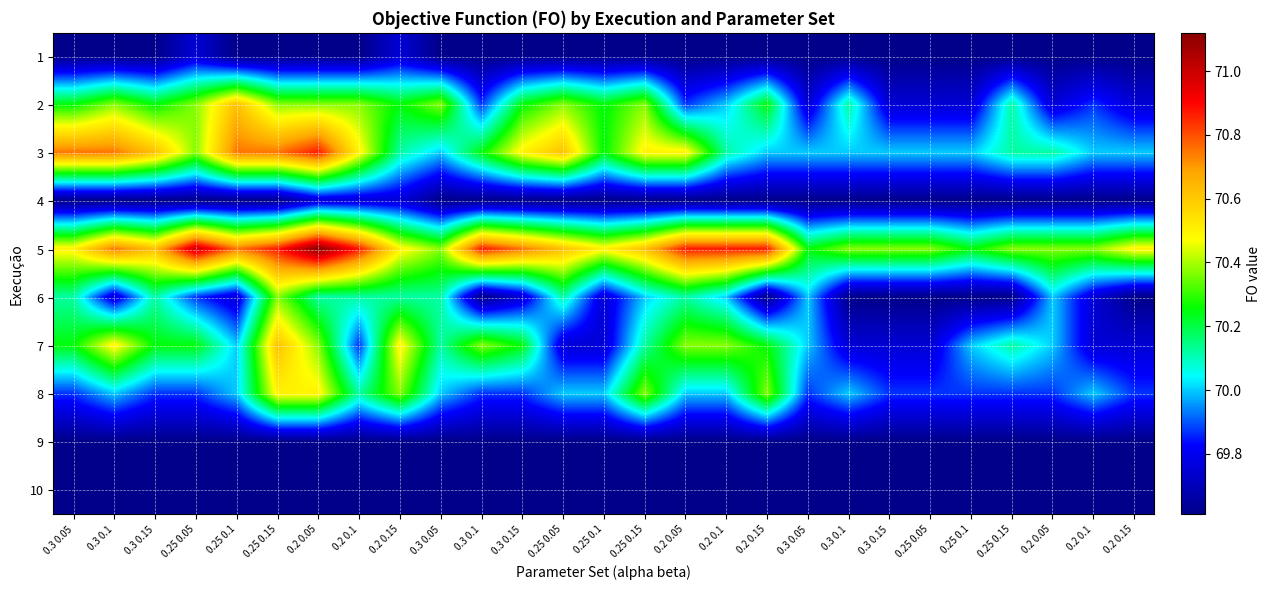

What is the total value across all series at 0.3 0.1?

700.6